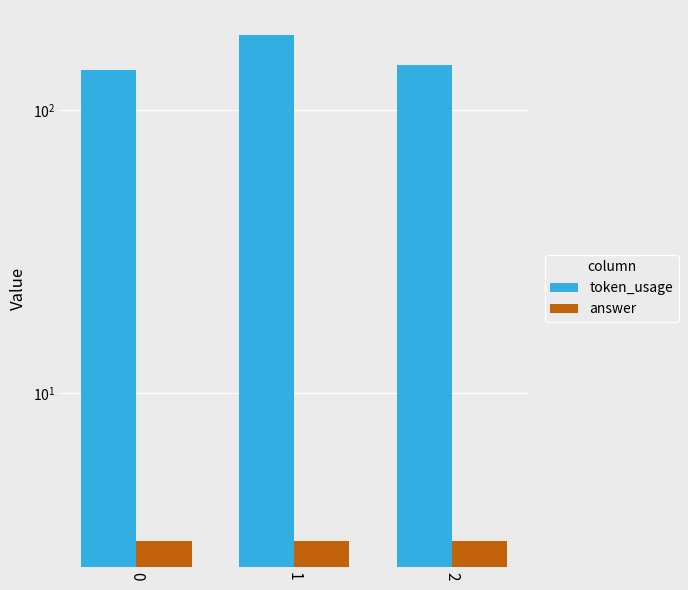

What is the value of the answer bar at the 2nd from the left?

3